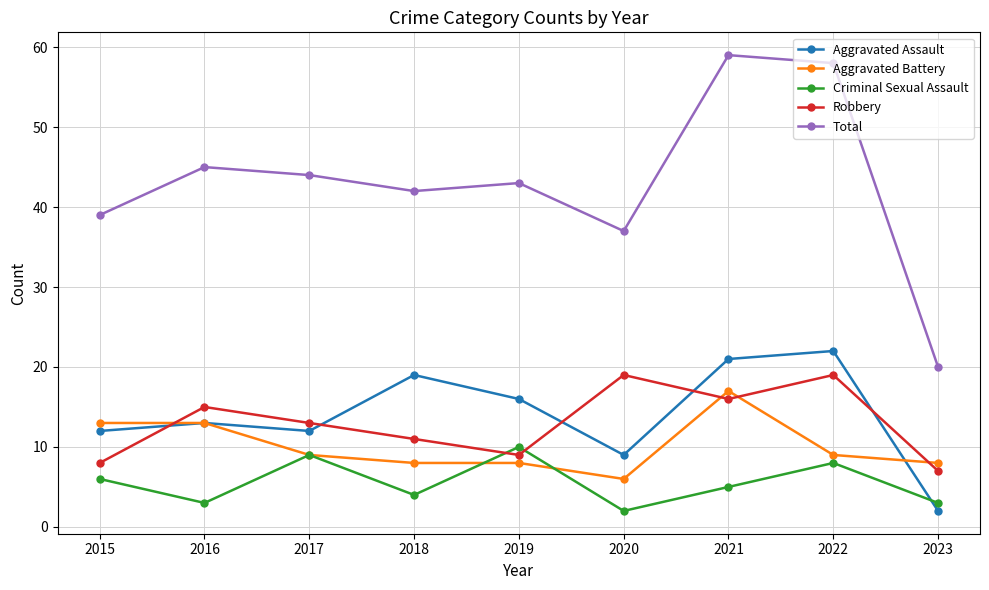

Between 2015 and 2021, which series saw the biggest shift?

Total